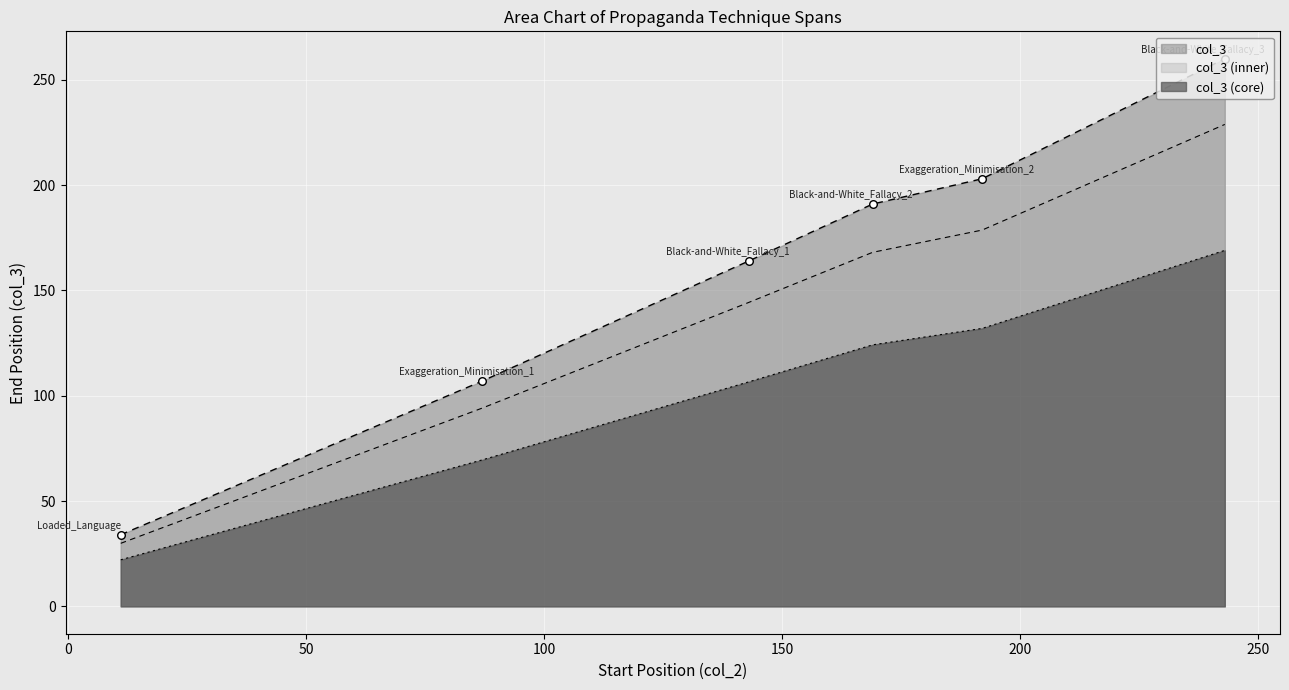

Between Exaggeration_Minimisation_2 and Exaggeration_Minimisation_1, which is larger?

Exaggeration_Minimisation_2